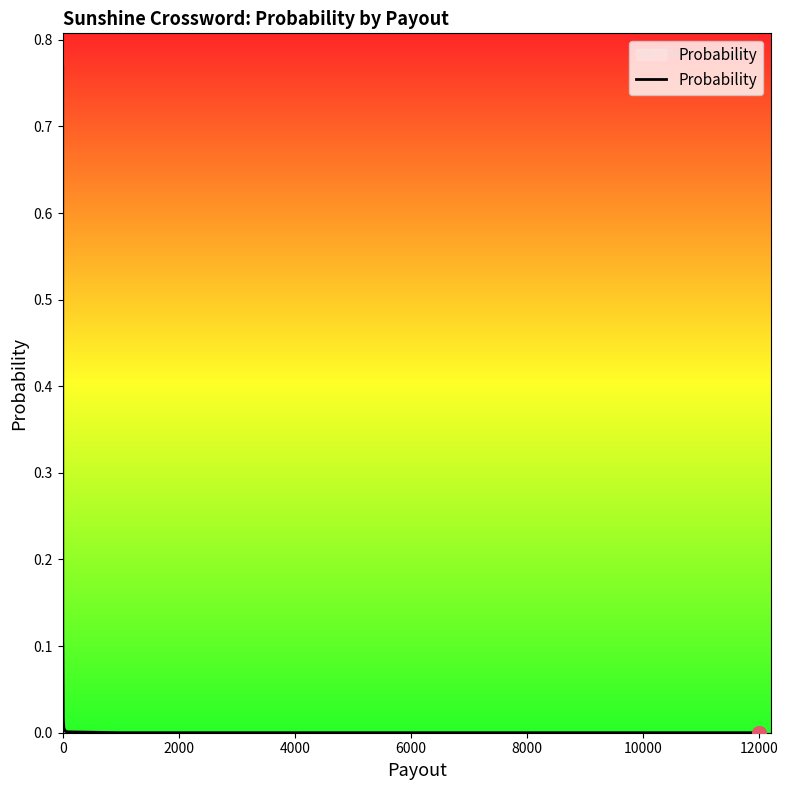

The value at 0 is 0.2. True or false?

False